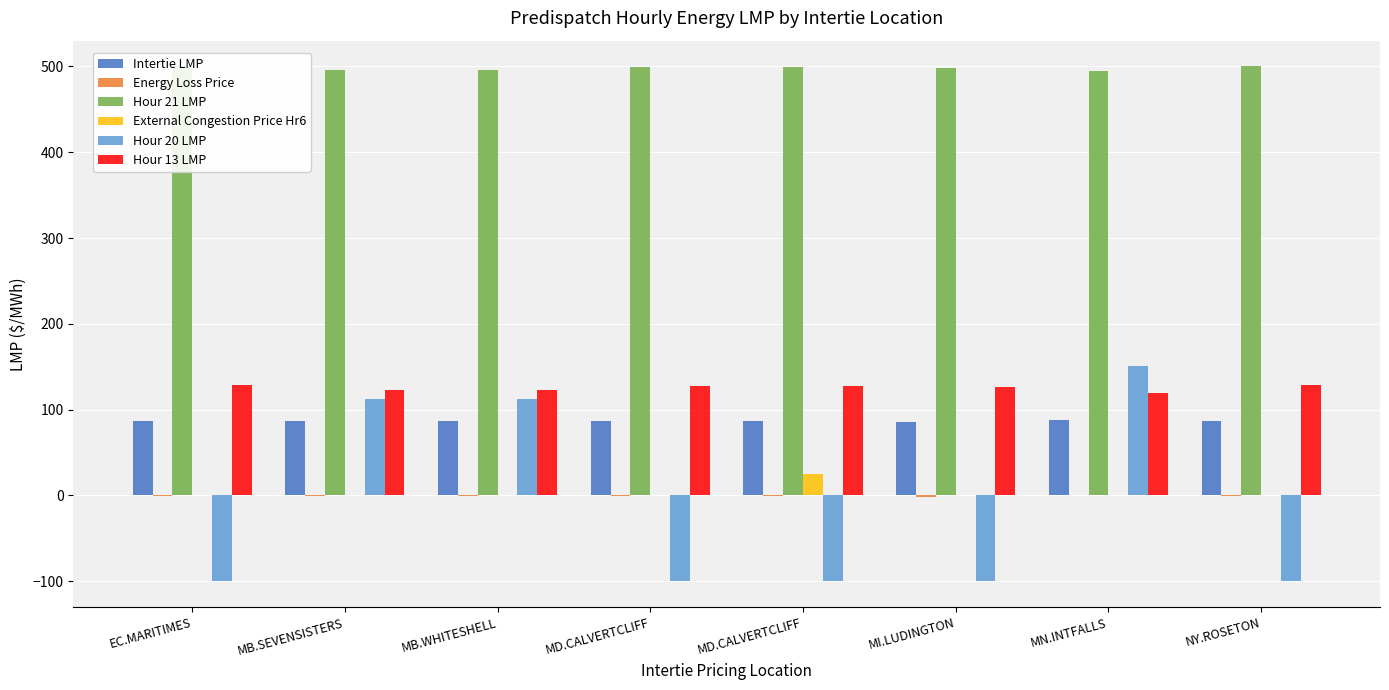

Rank the series by their maximum value, from highest to lowest.

Hour 21 LMP, Hour 20 LMP, Hour 13 LMP, Intertie LMP, External Congestion Price Hr6, Energy Loss Price